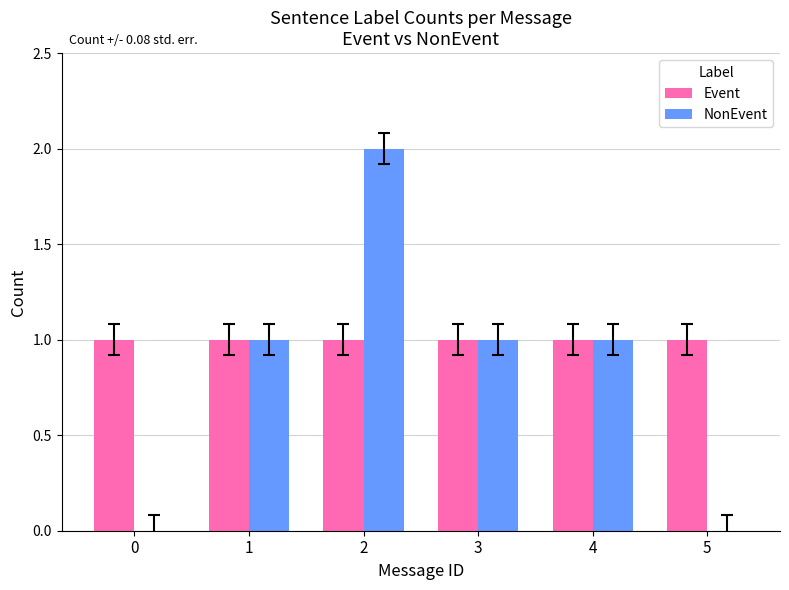

What is the sum of all NonEvent values?

5